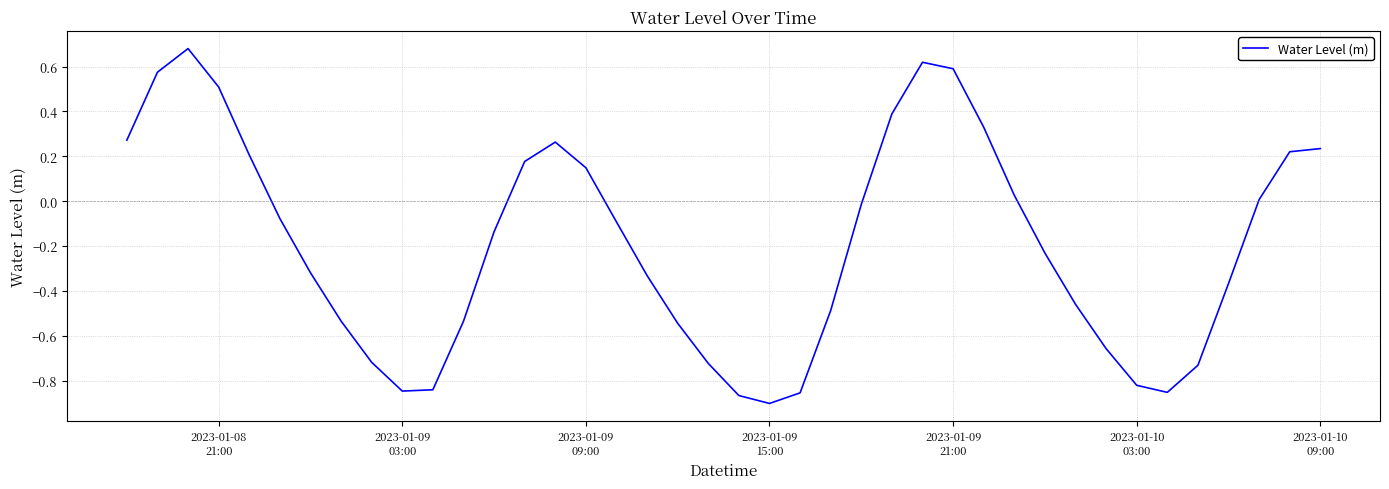

What is the difference between the maximum and minimum values?

1.6